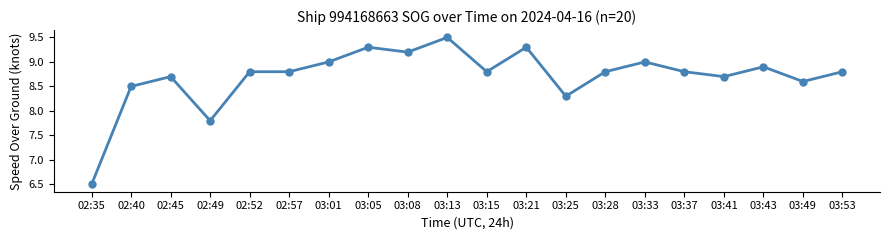

Is it true that the value at 03:01 is 9.0?

True